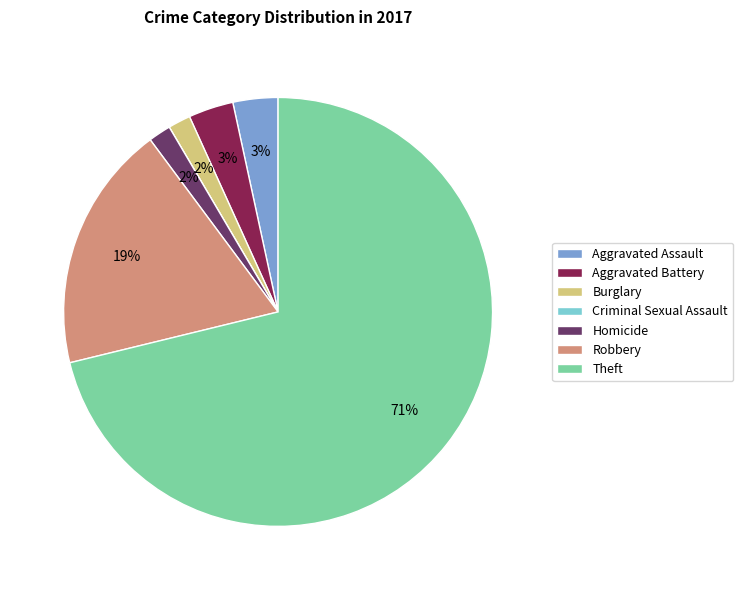

True or false: Aggravated Battery accounts for 3% of the total.

True